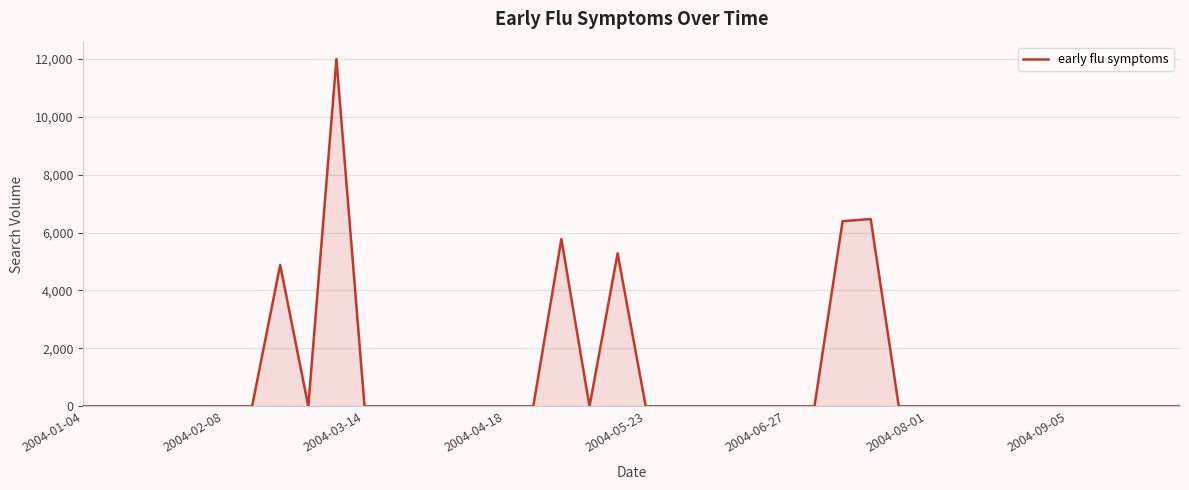

What is the greatest value displayed?

11988.5